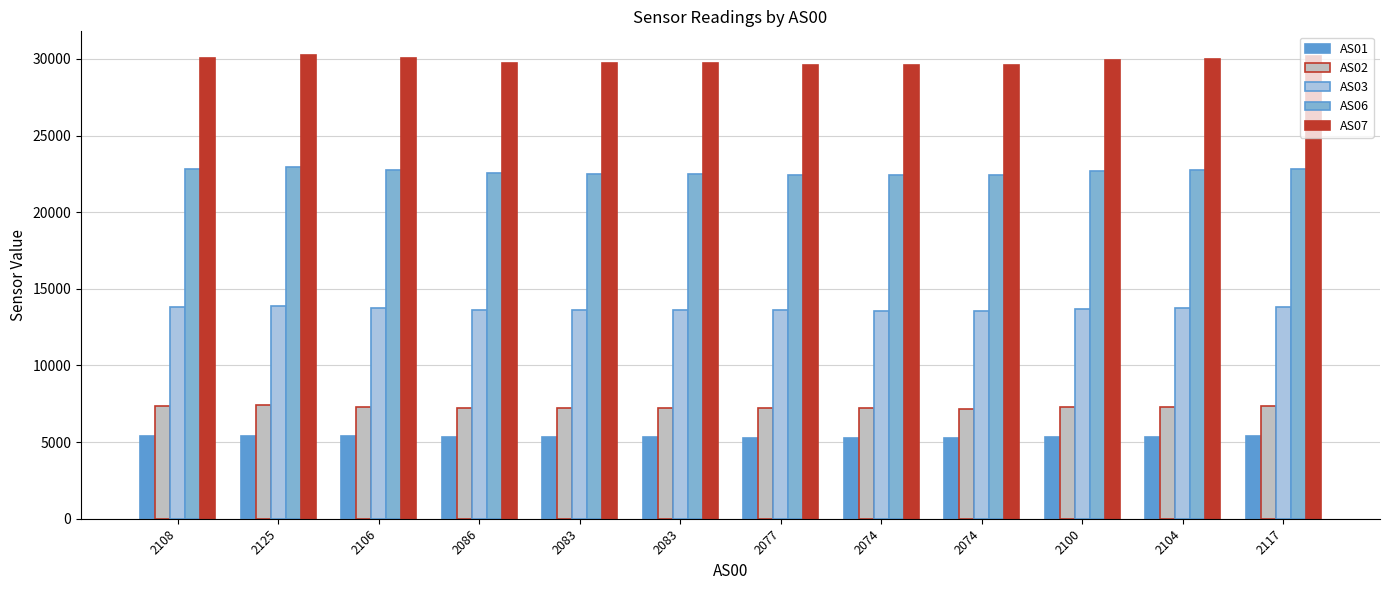

Which series has the largest total across all categories?

AS07